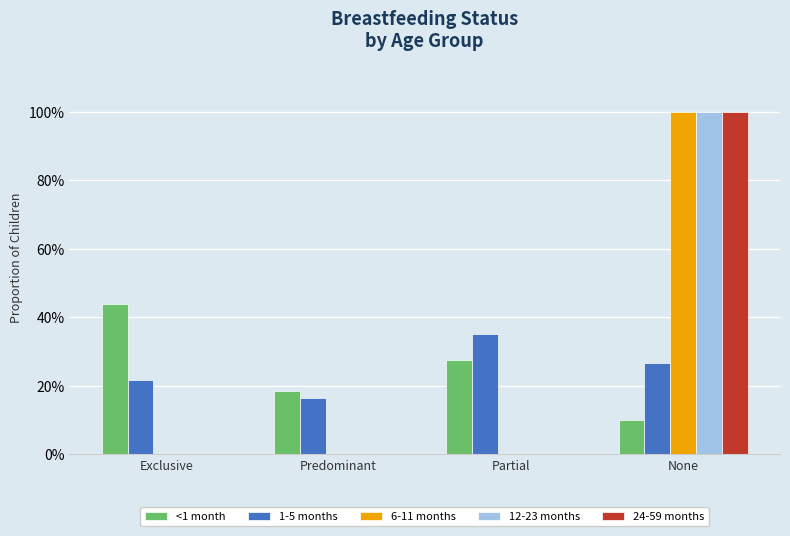

Does the chart contain stacked bars?

No